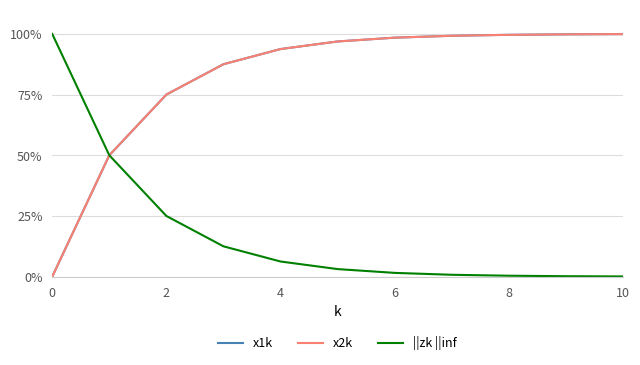

Is this an area chart (filled region under the line)?

No